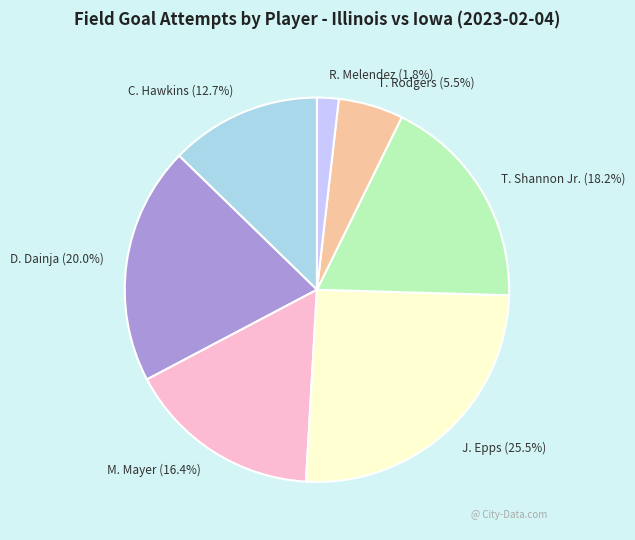

Which has a higher value, R. Melendez (1.8%) or J. Epps (25.5%)?

J. Epps (25.5%)